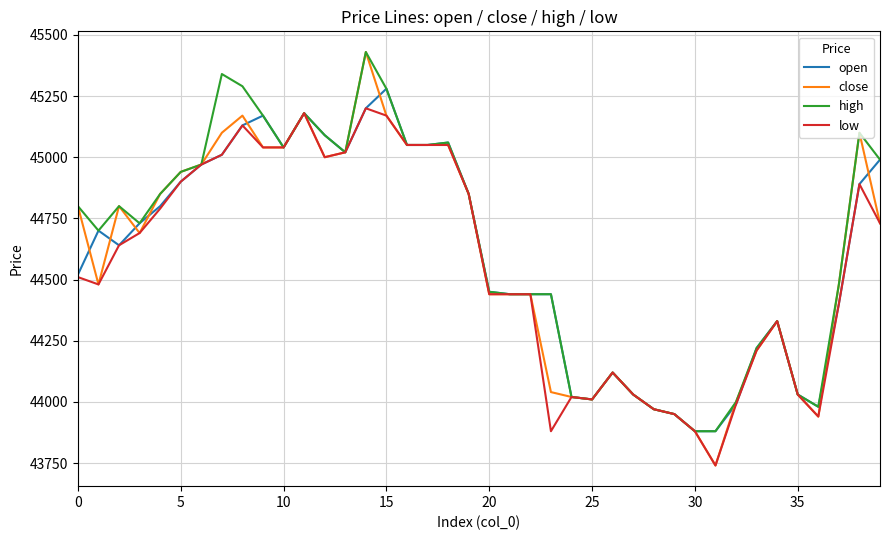

Which series has the largest range (max minus min)?

close